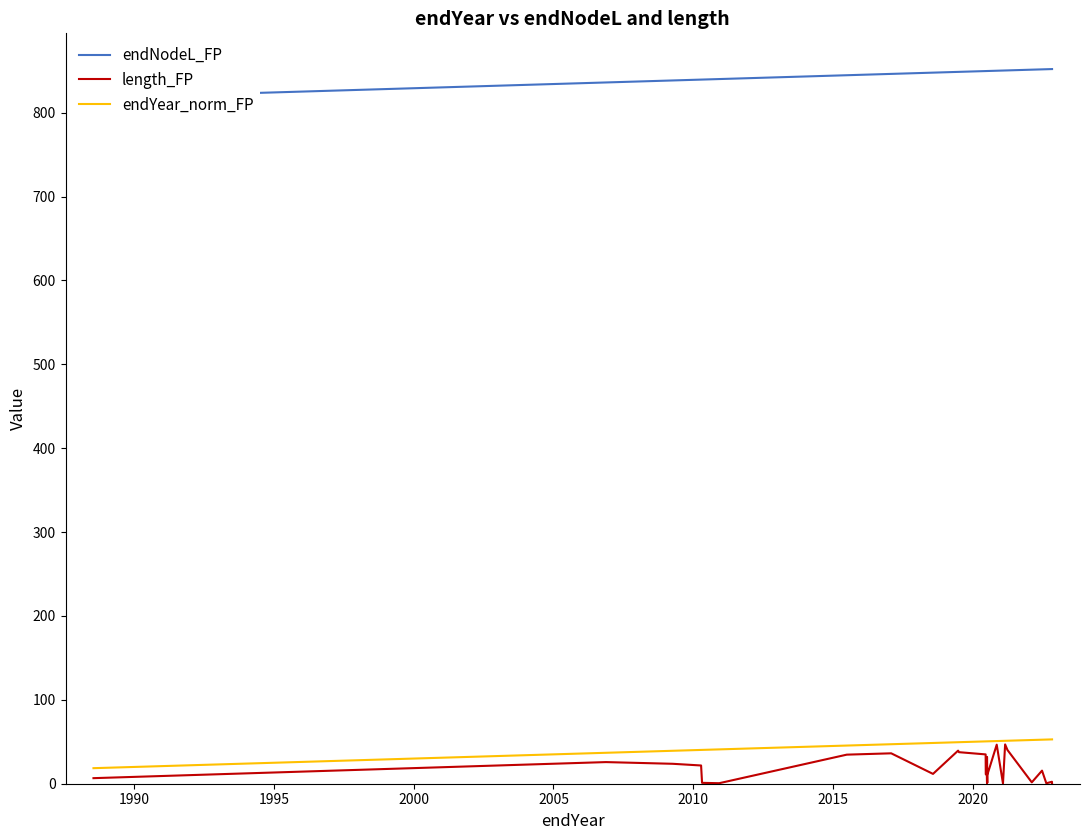

What is the minimum value for length_FP?

0.2